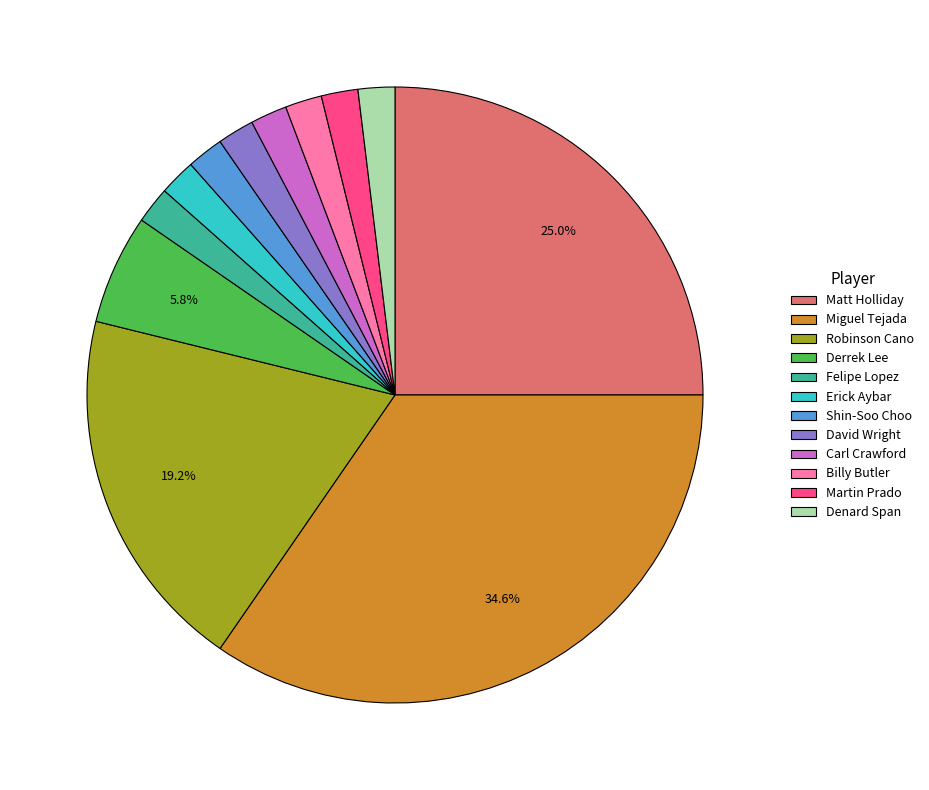

Do Billy Butler and Felipe Lopez together represent more than half of the pie?

No